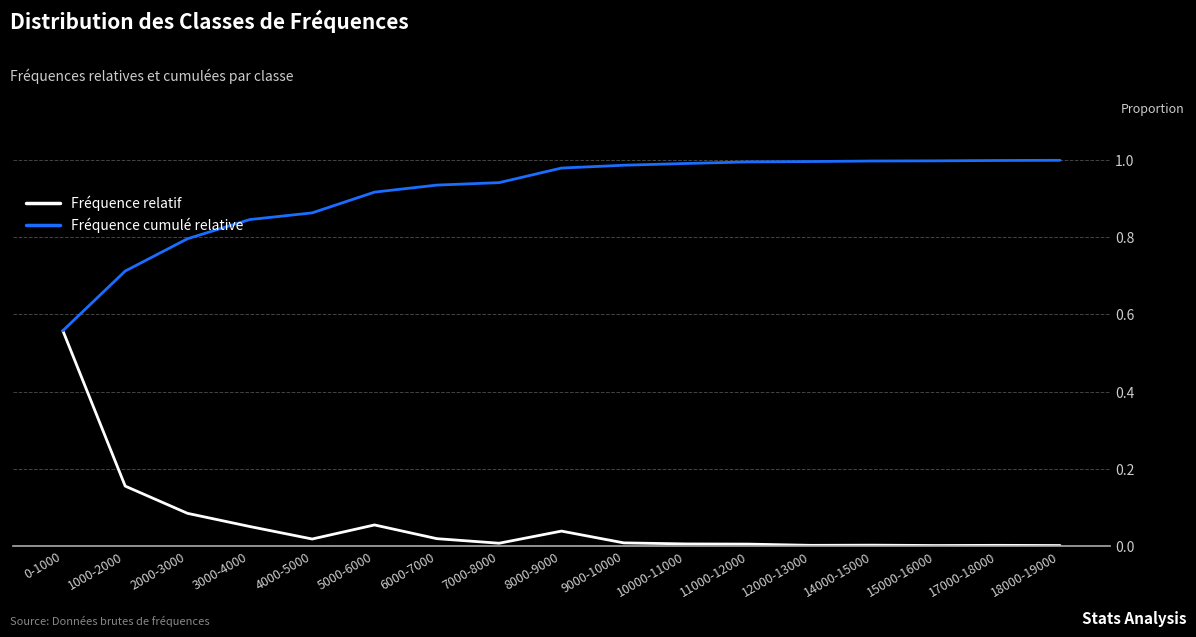

Does the chart have visible grid lines?

Yes